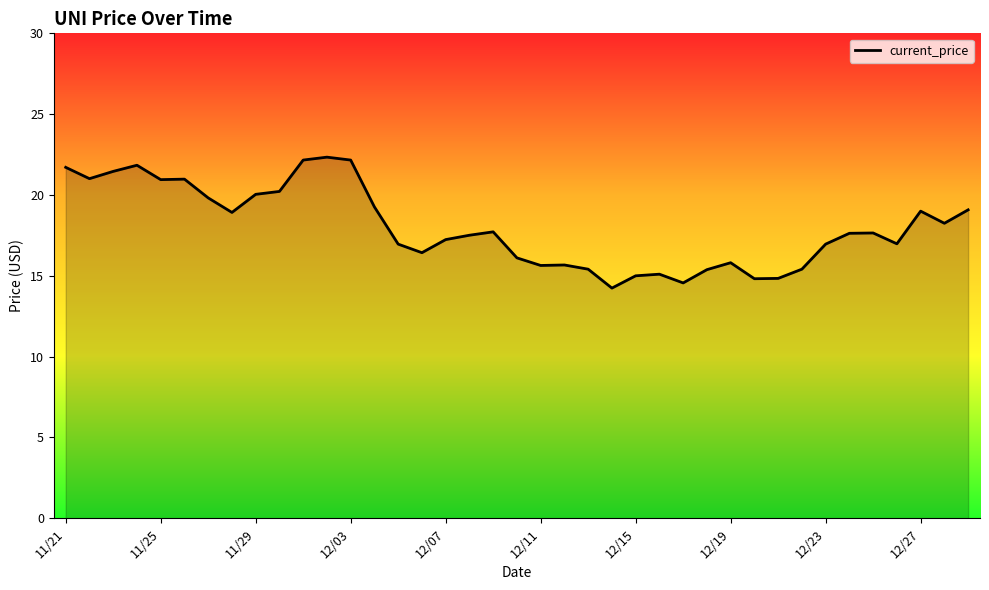

What is the smallest value displayed?

14.2